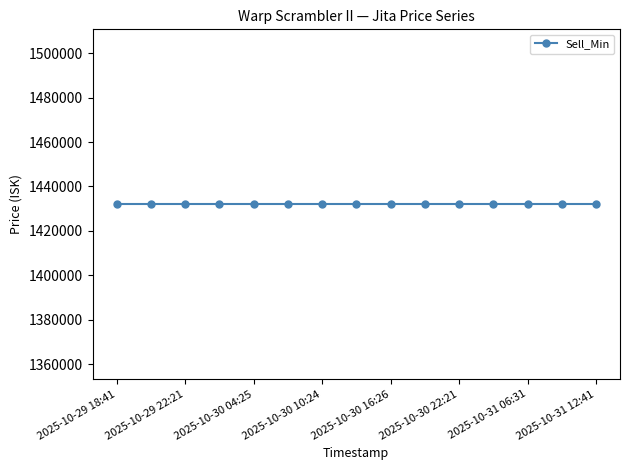

What is the label of the 2nd point from the right?

2025-10-31 09:24